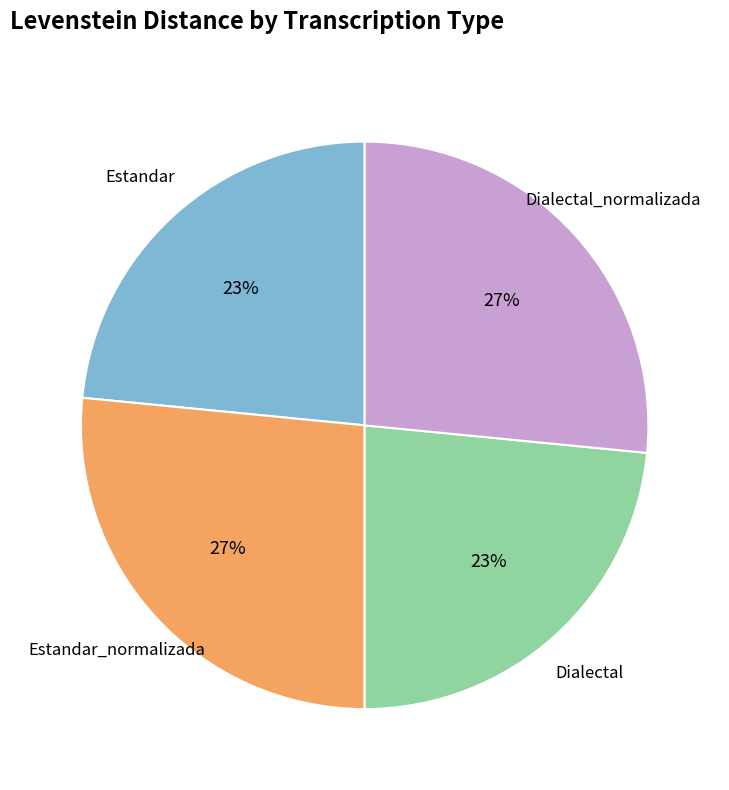

Is there a majority slice in this chart?

No